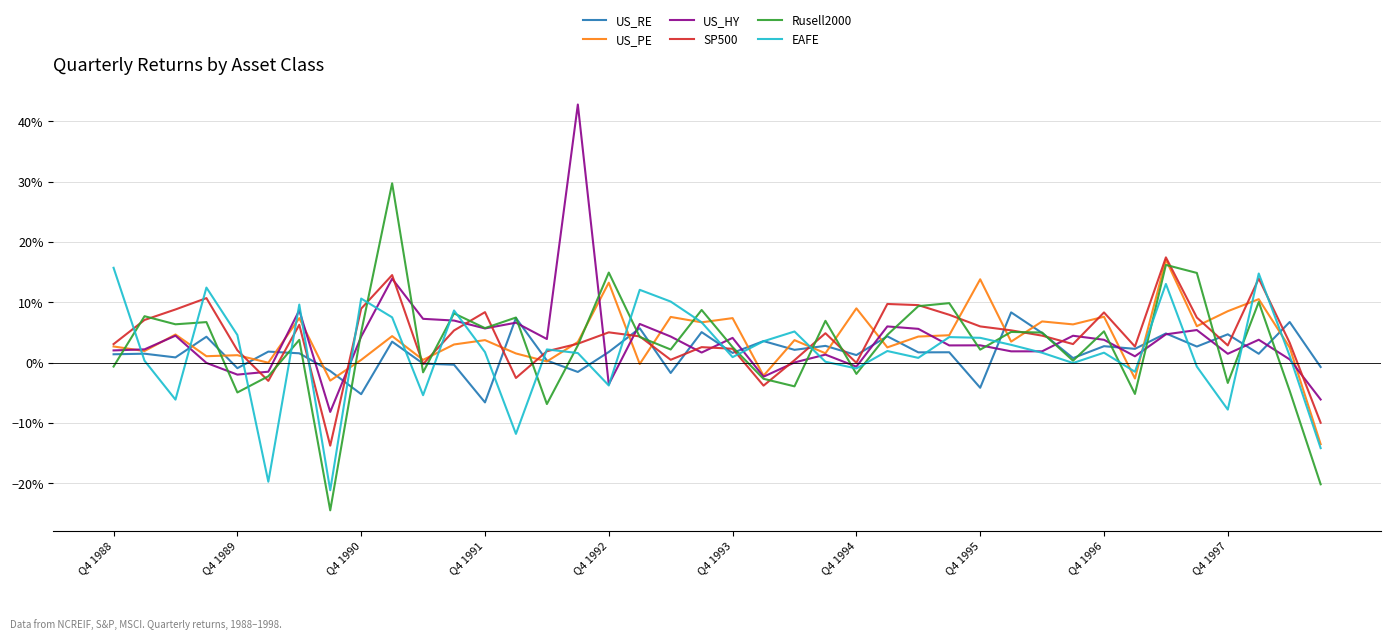

Does the chart display data point markers on the line(s)?

No